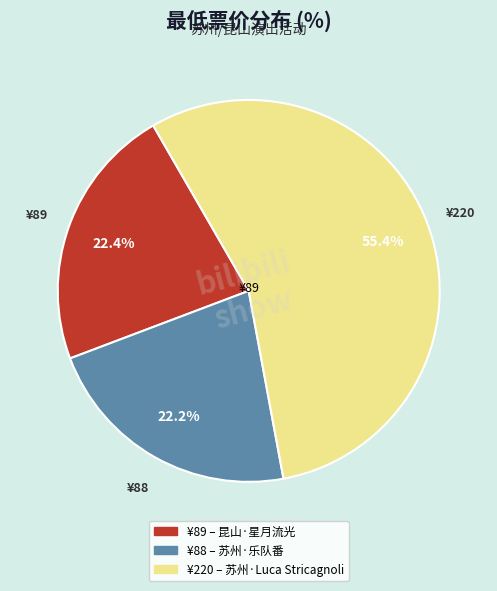

Is there any slice that represents more than half of the pie?

Yes